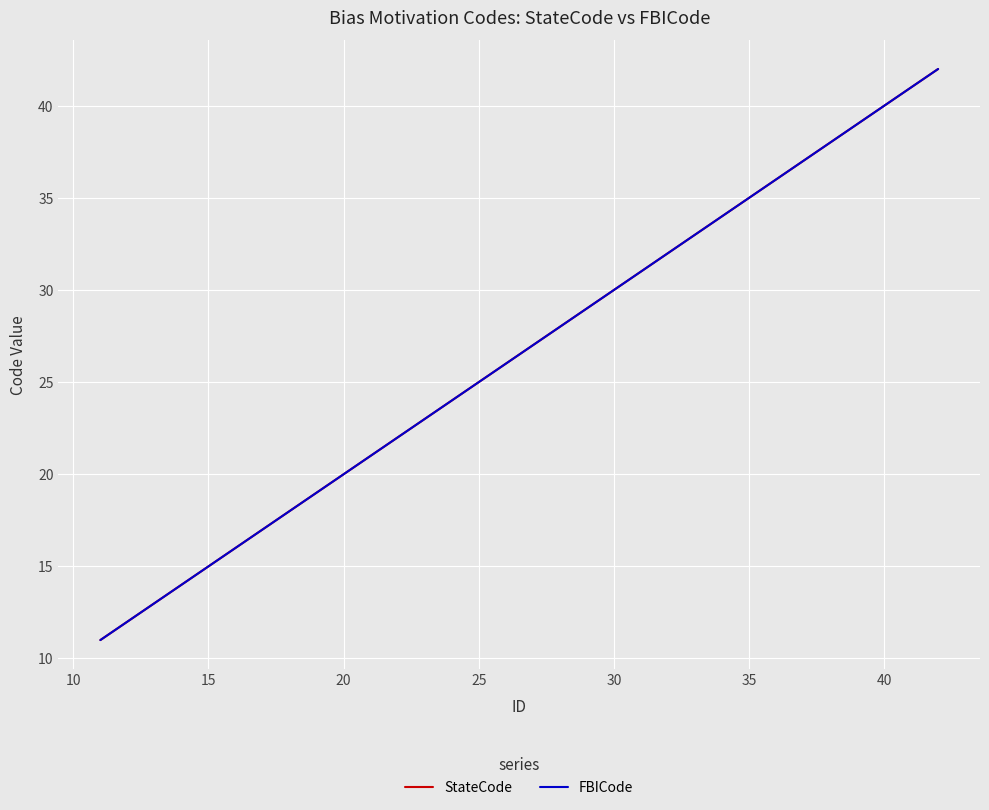

Is this an area chart (filled region under the line)?

No